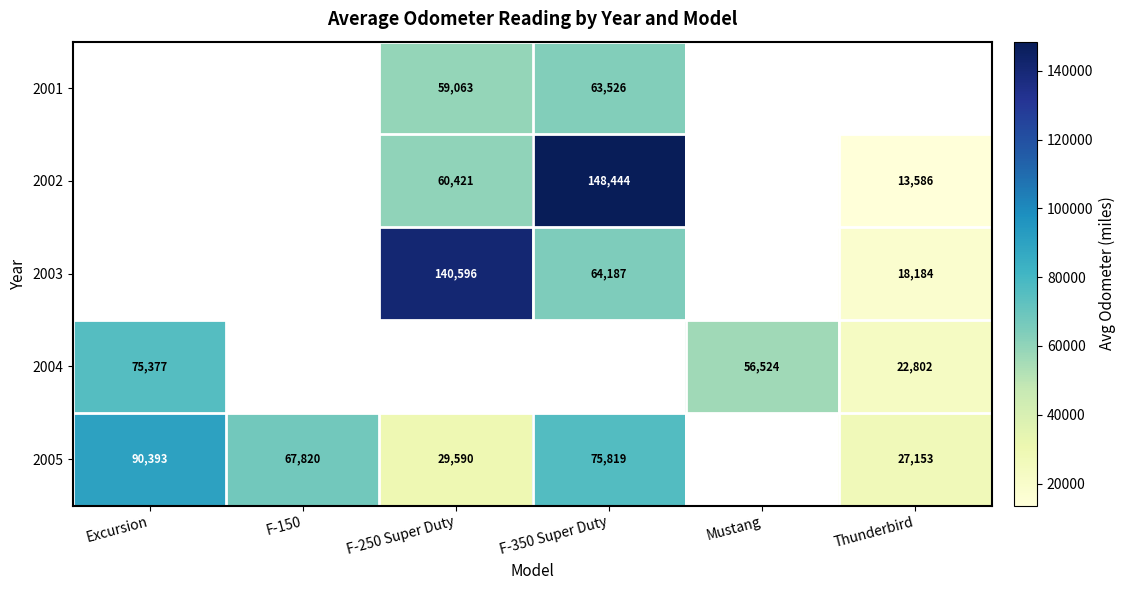

What is the greatest value displayed?

148444.0